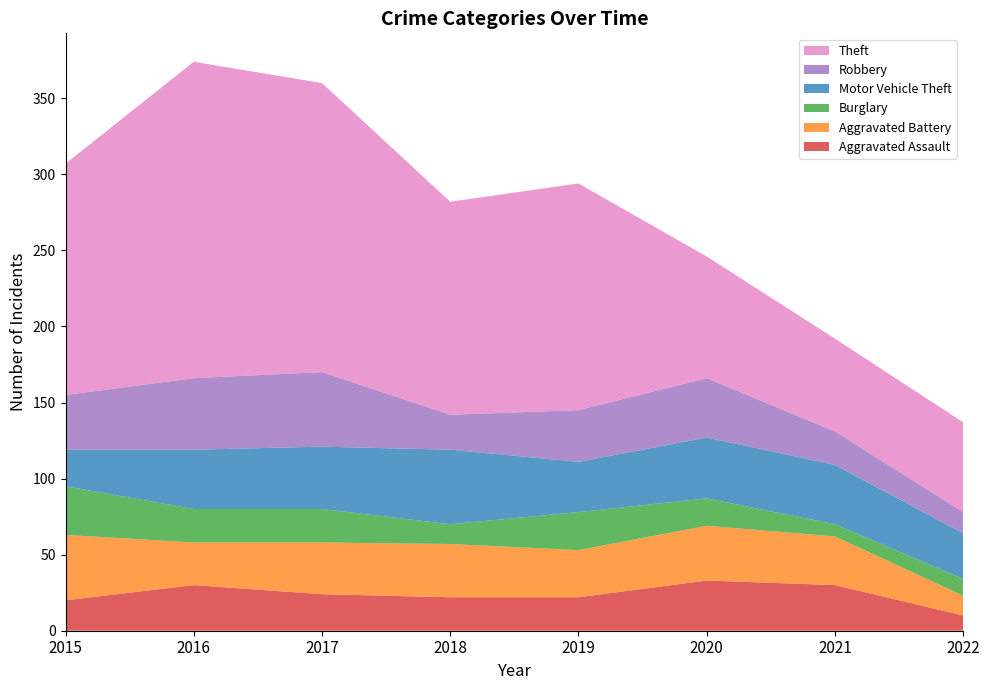

Reading right to left, list all the values displayed in this chart.

Aggravated Assault: 2022=10	2021=30	2020=33	2019=22	2018=22	2017=24	2016=30	2015=20
Aggravated Battery: 2022=13	2021=32	2020=36	2019=31	2018=35	2017=34	2016=28	2015=43
Burglary: 2022=11	2021=8	2020=18	2019=25	2018=13	2017=22	2016=22	2015=32
Motor Vehicle Theft: 2022=30	2021=39	2020=40	2019=33	2018=49	2017=41	2016=39	2015=24
Robbery: 2022=14	2021=22	2020=39	2019=34	2018=23	2017=49	2016=47	2015=36
Theft: 2022=59	2021=61	2020=80	2019=149	2018=140	2017=190	2016=208	2015=152